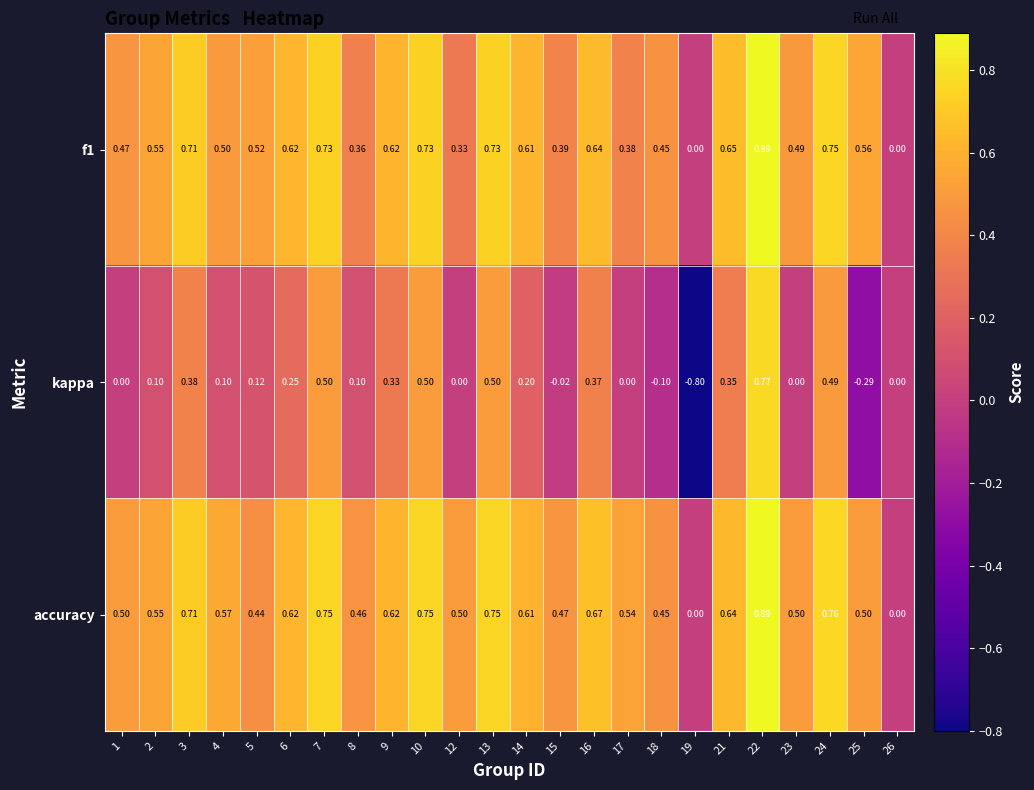

Which series changed the most between 6 and 15?

kappa